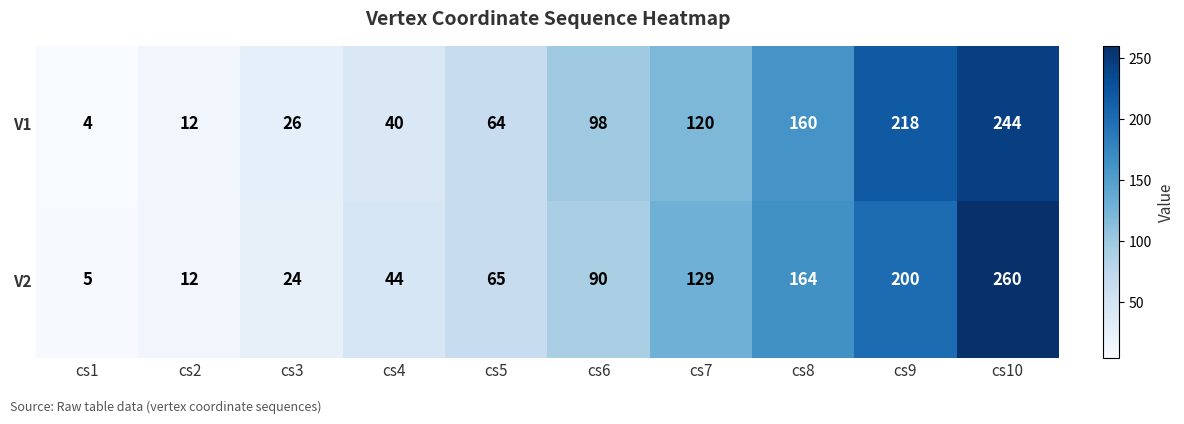

How many series are shown in this chart?

2